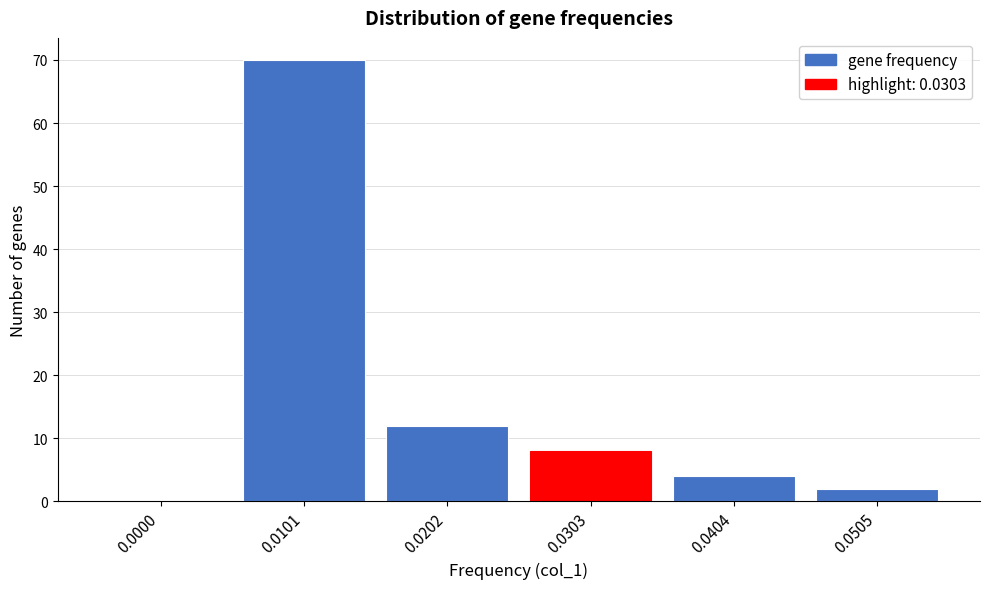

Reading right to left, extract all data points from this chart.

0.0505=2	0.0404=4	0.0303=8	0.0202=12	0.0101=70	0.0000=0